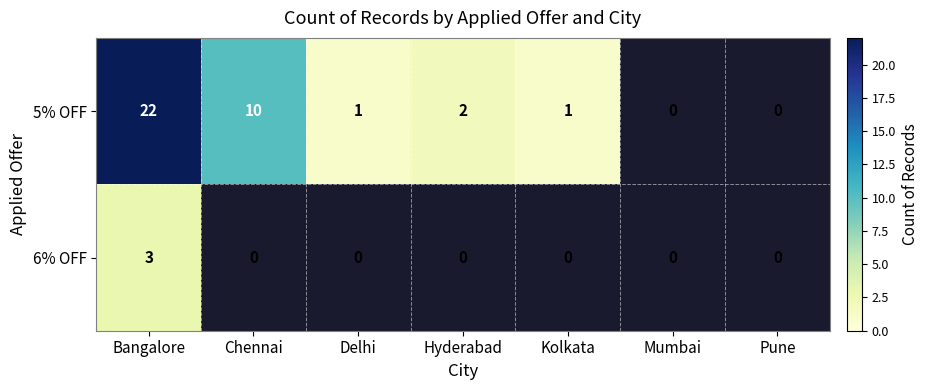

What is the sum of the 5% OFF values at Chennai and Kolkata?

11